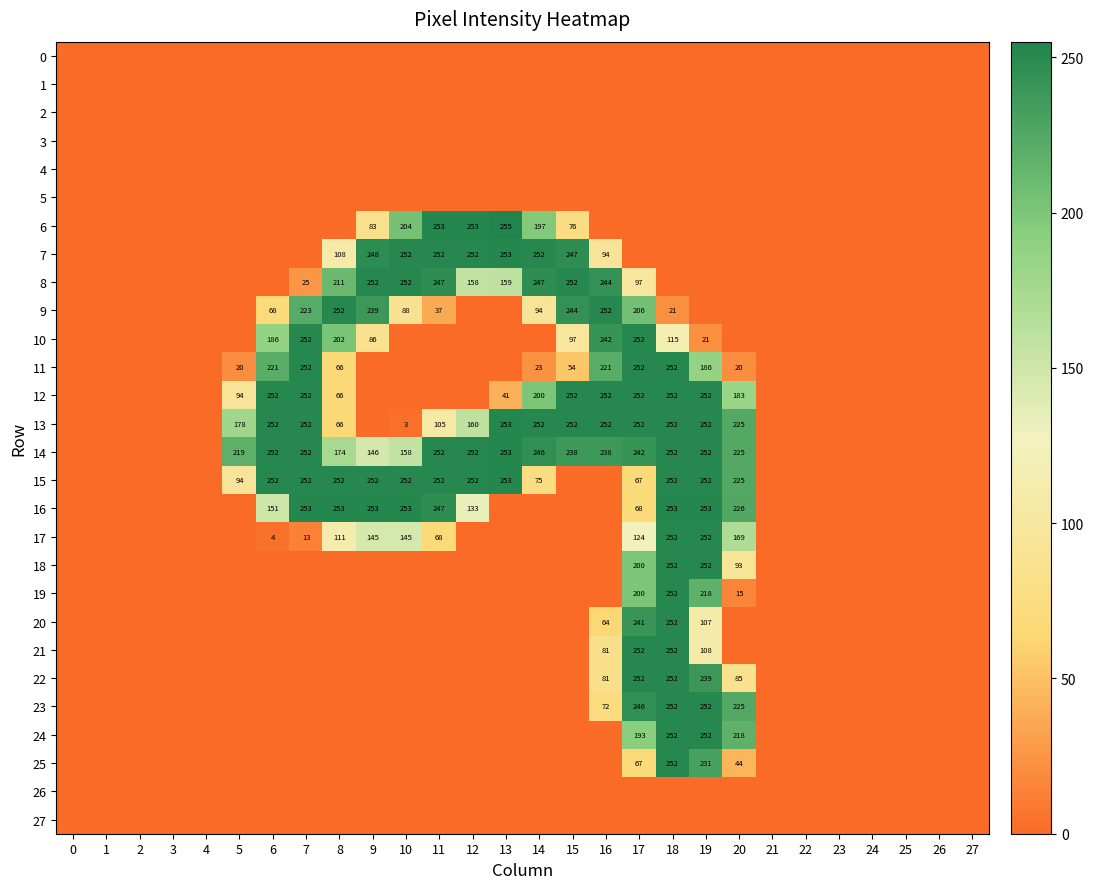

At how many categories does at least one series exceed 21?

16